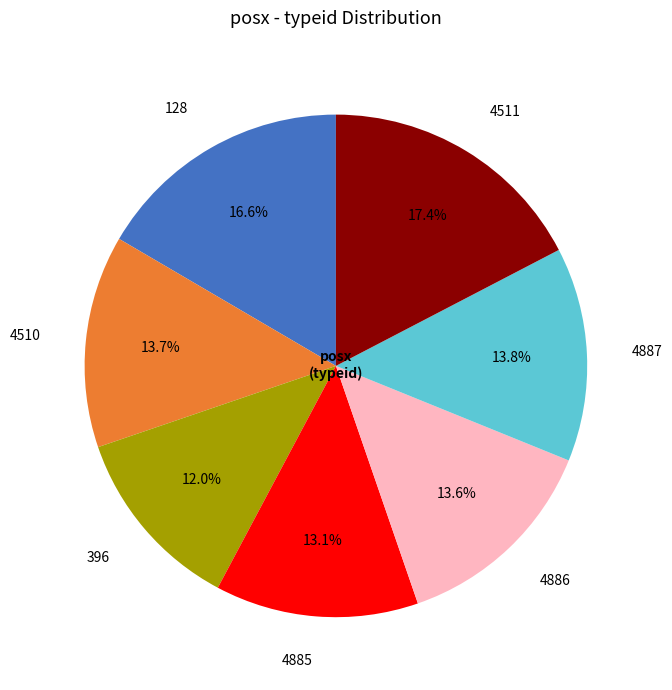

The 4885 slice represents 13% of the pie. True or false?

True